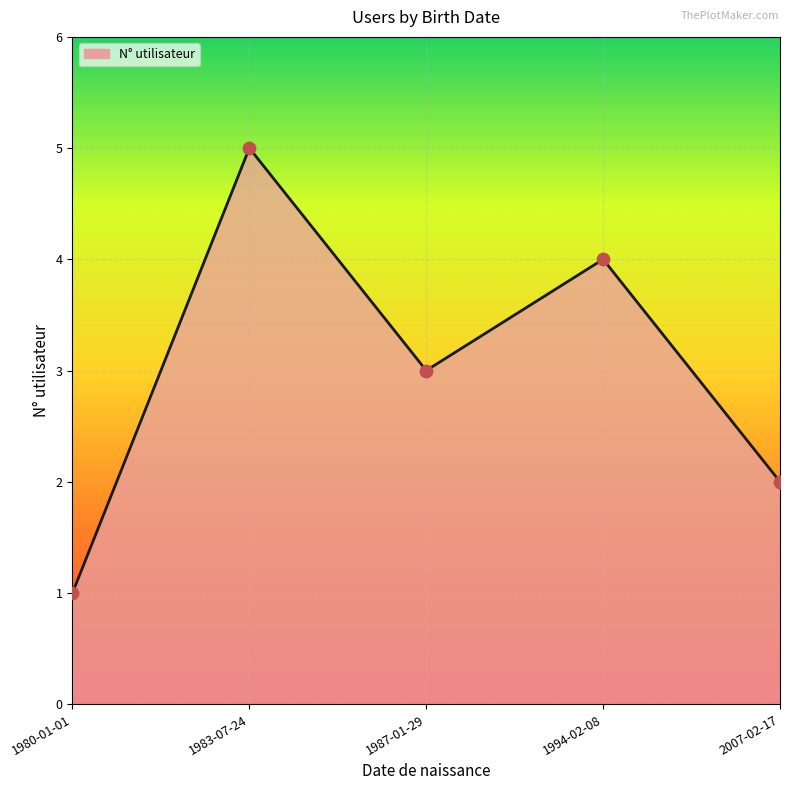

Which has a higher value, 1994-02-08 or 1987-01-29?

1994-02-08